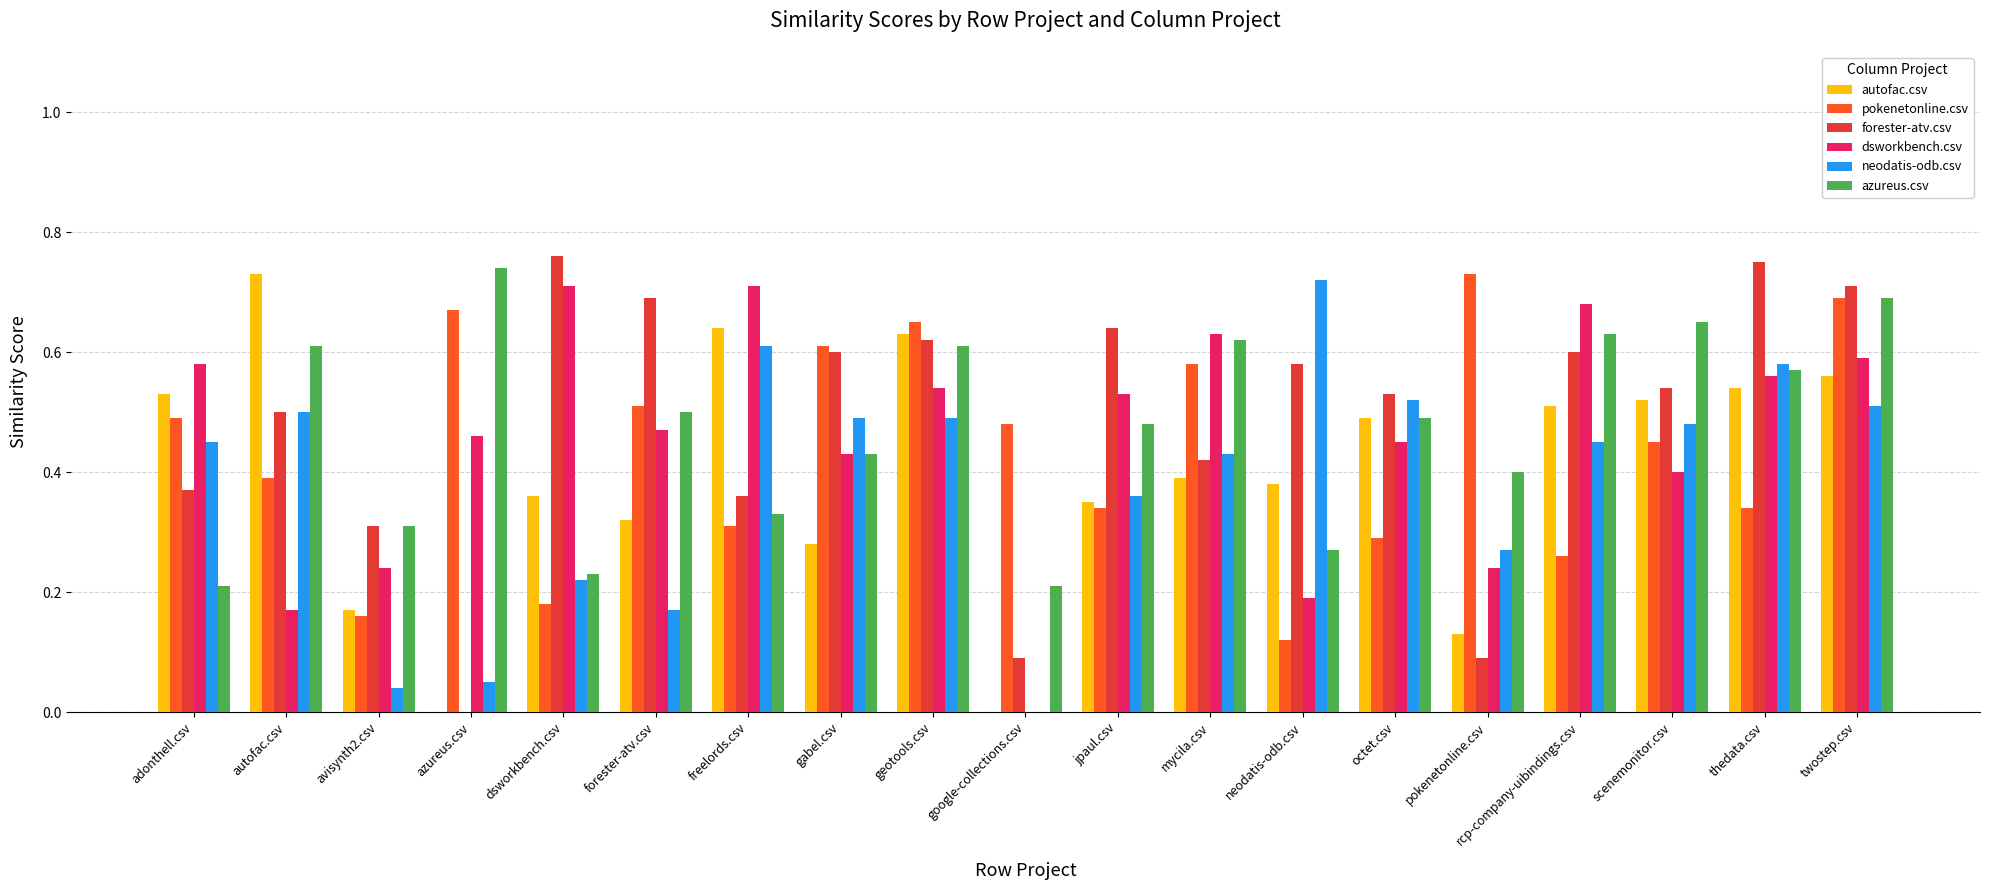

Which series has the largest total across all categories?

forester-atv.csv